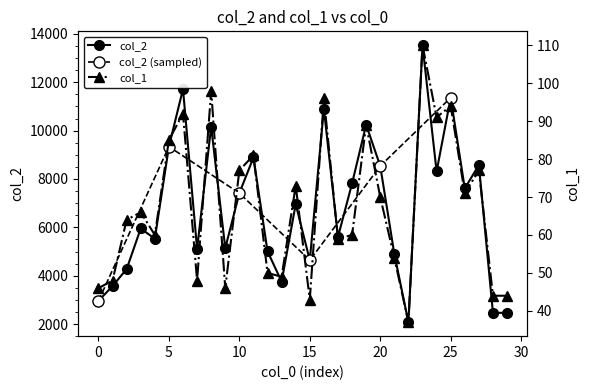

The col_1 series shows 119 at 5. True or false?

False